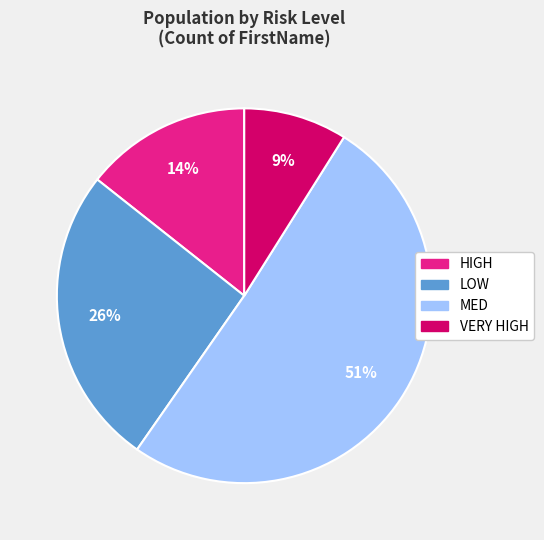

Does HIGH account for over 50% of the chart?

No